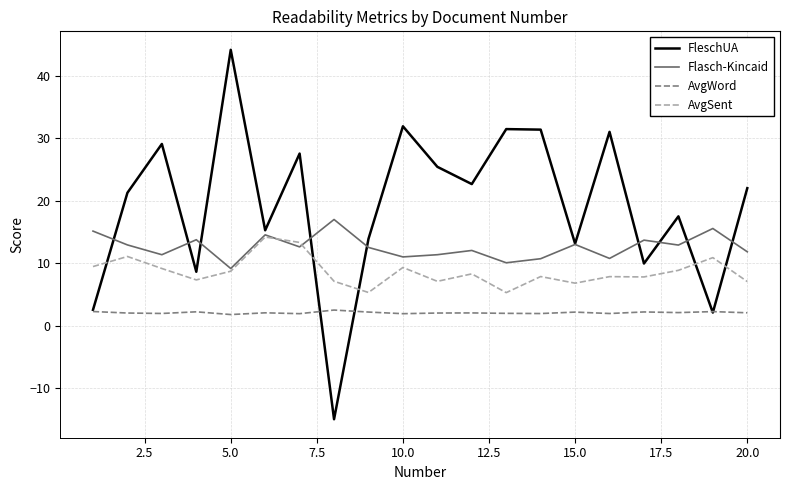

Does the chart display data point markers on the line(s)?

No